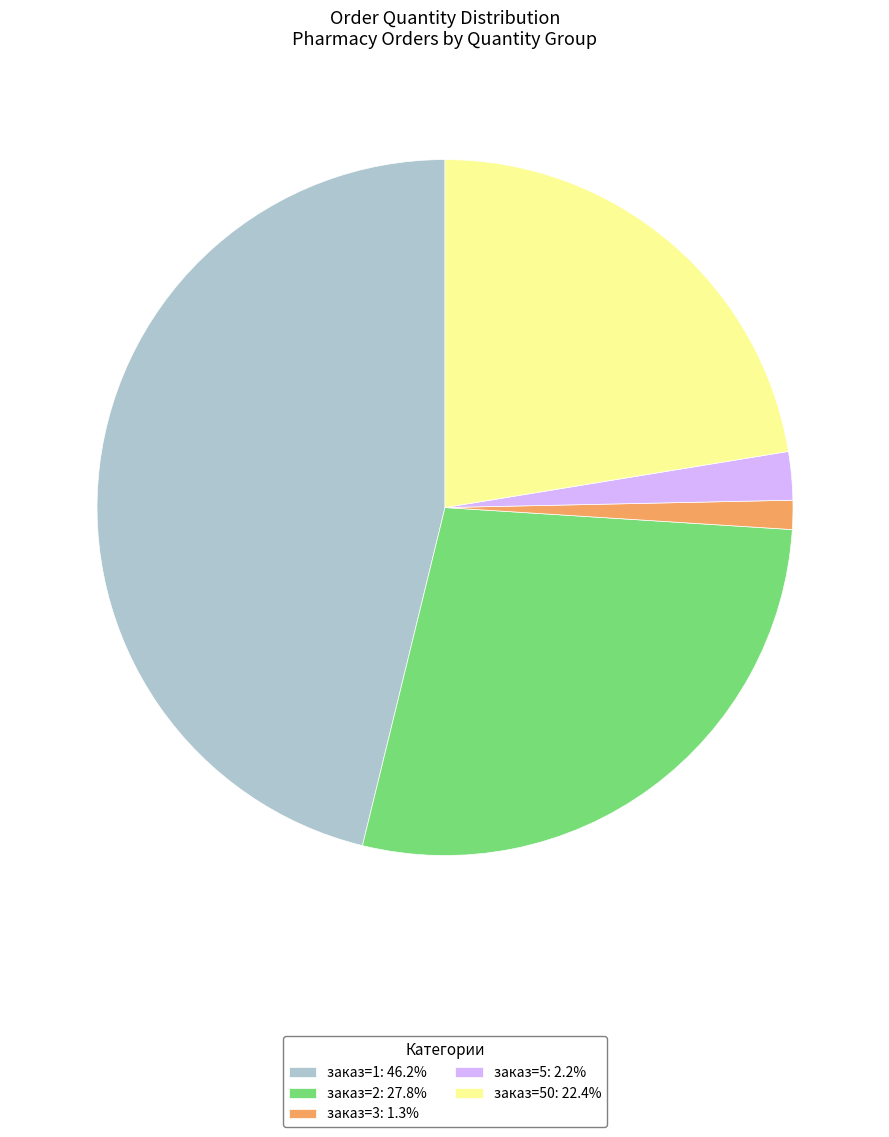

How many slices are in this pie chart?

5